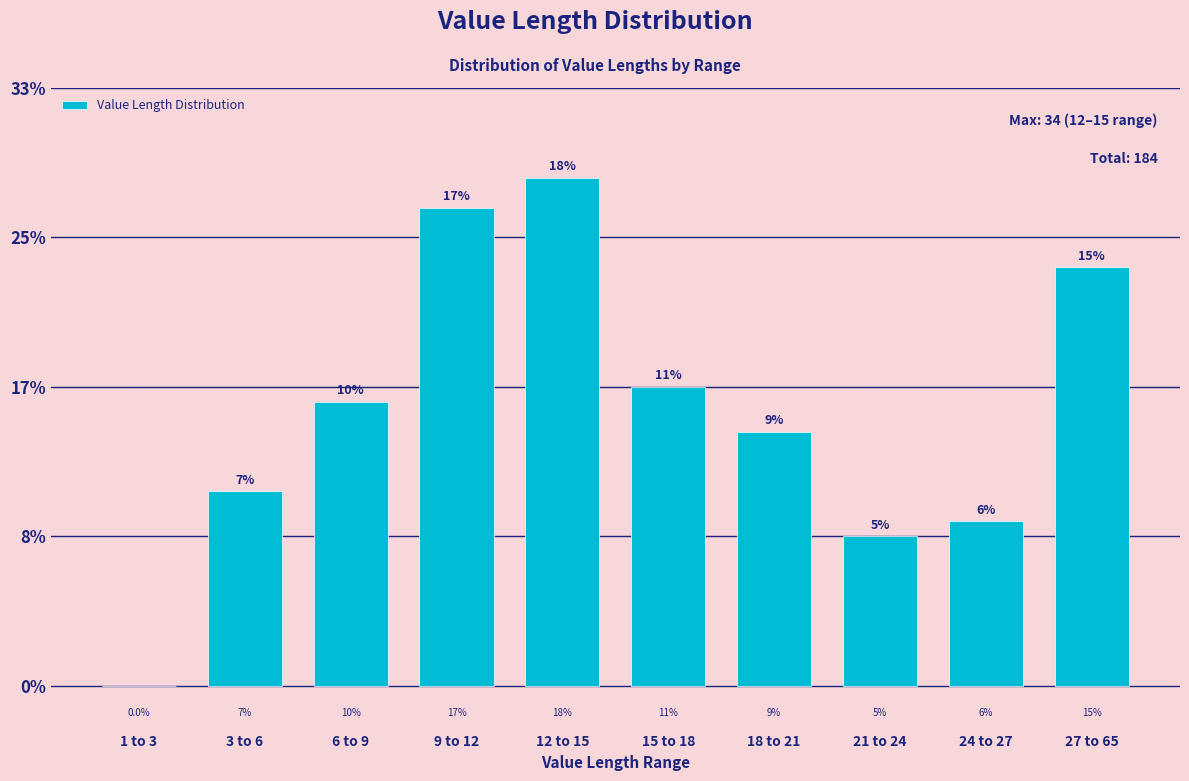

Are the bars horizontal?

No